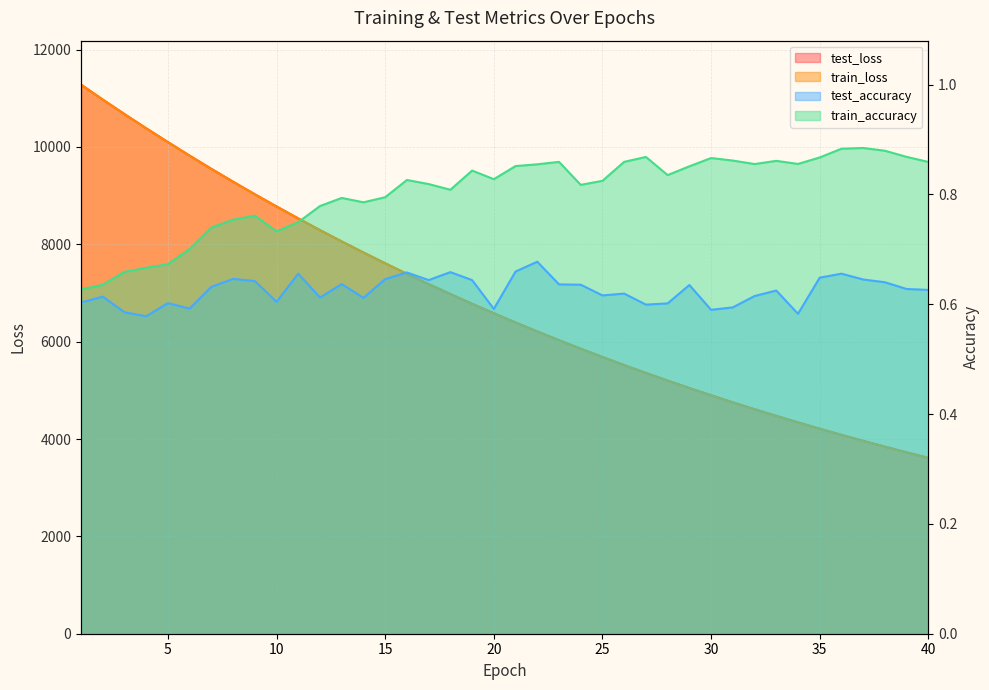

Where is test_accuracy nearest to the value 0?

4